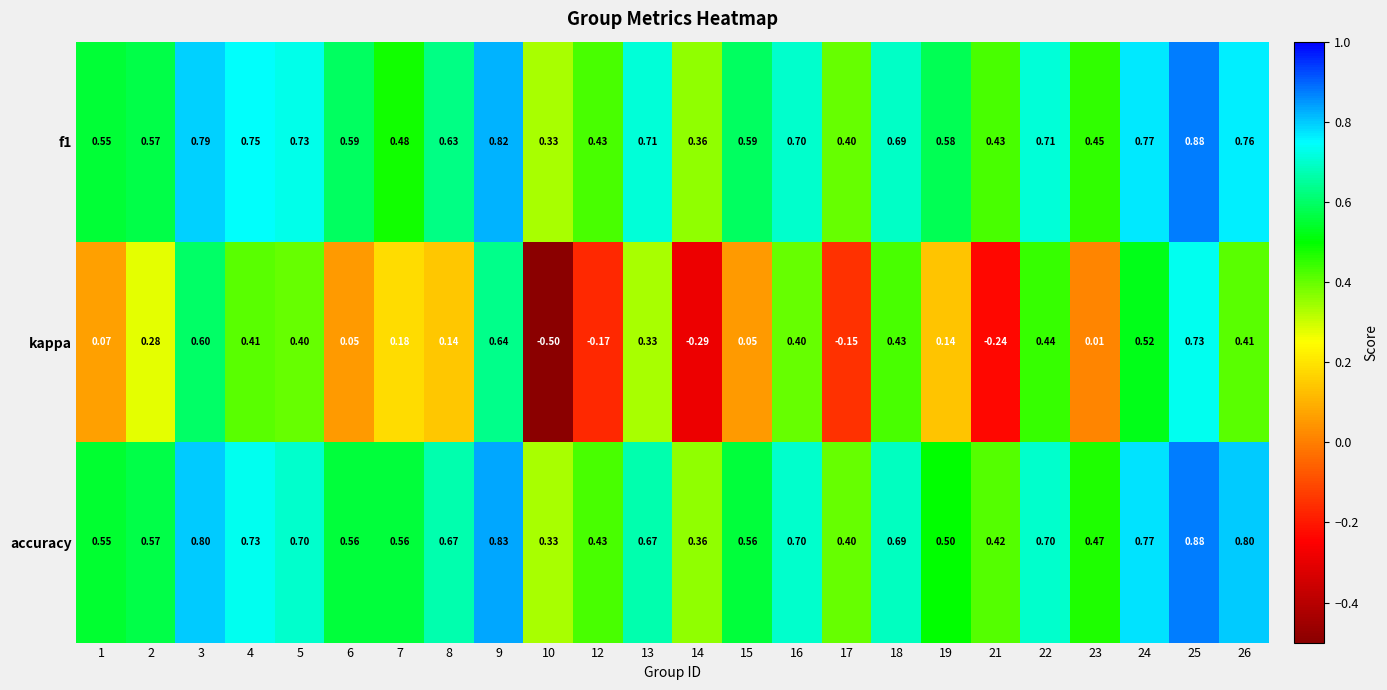

Is the value of kappa at 15 greater than the value of accuracy at 3?

No